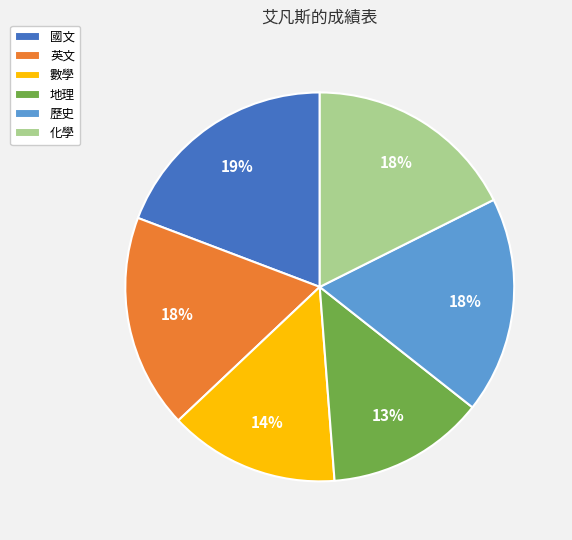

To the nearest percent, what is the average slice percentage?

17%